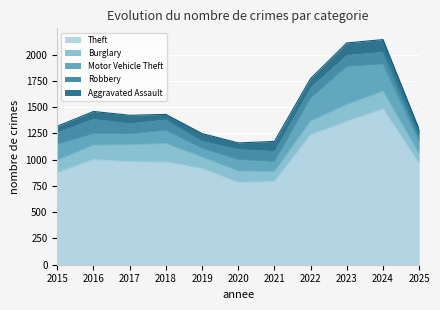

Rank the series at 2018 from highest to lowest value.

Theft, Burglary, Motor Vehicle Theft, Robbery, Aggravated Assault